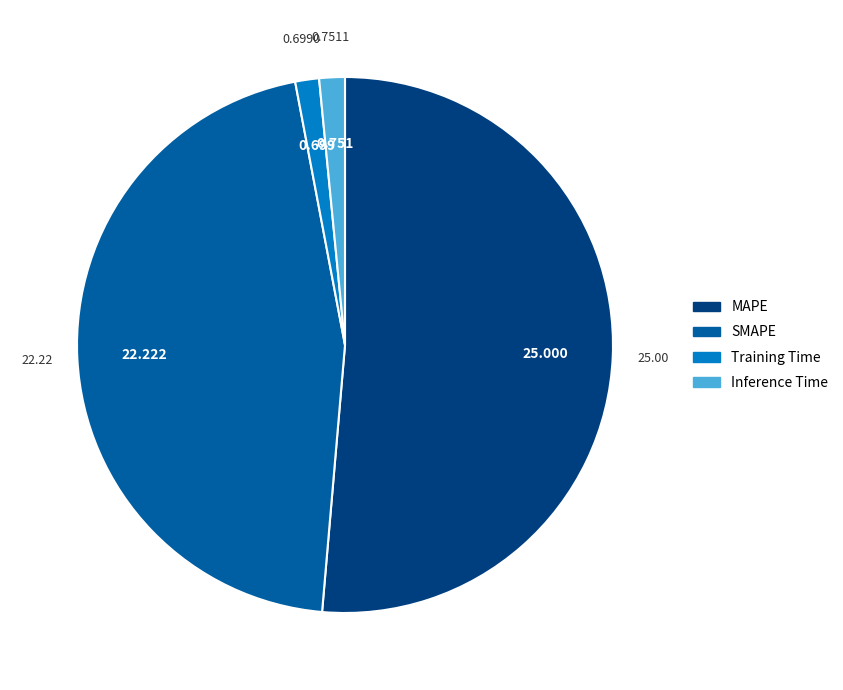

Is there any slice that represents more than half of the pie?

Yes